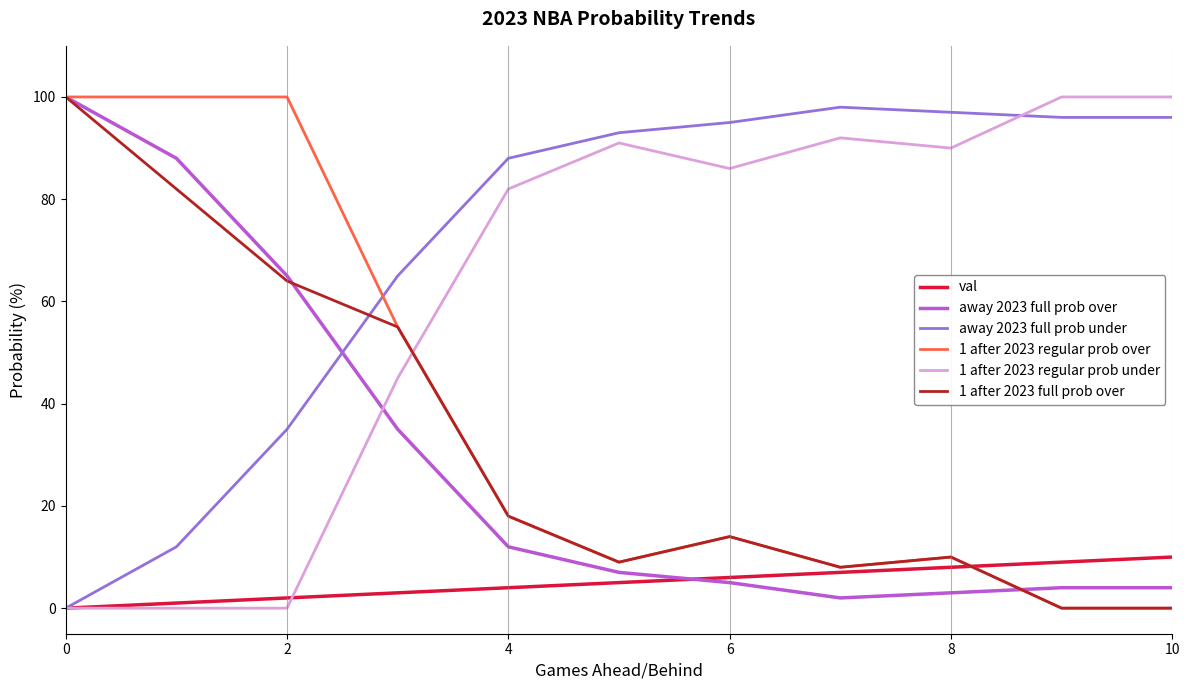

What is the maximum value shown in the chart?

100